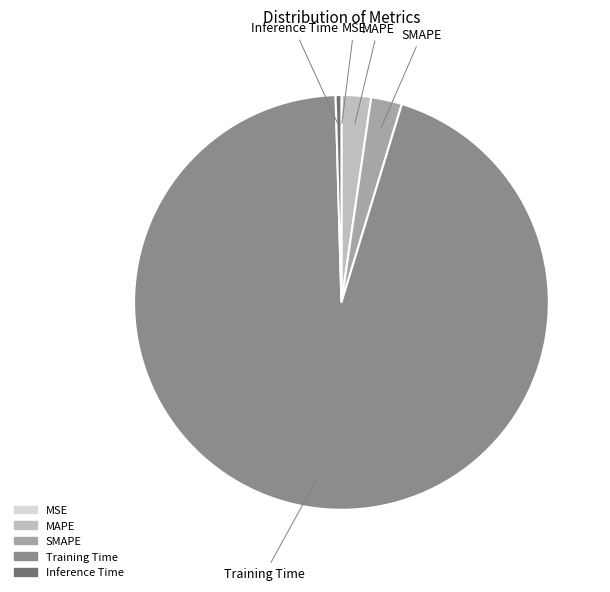

Which category accounts for the majority?

Training Time